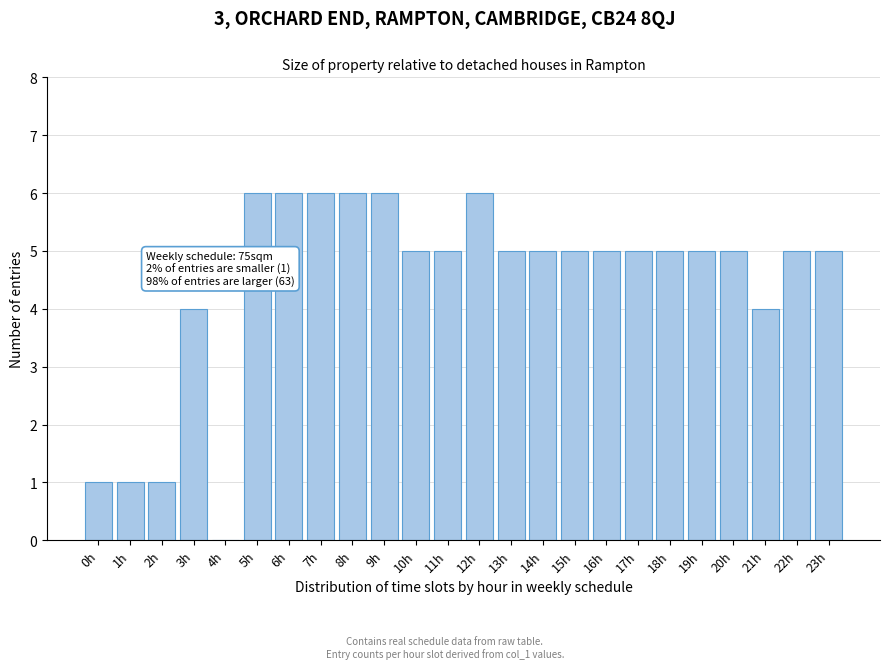

Reading left to right, extract all data points from this chart.

0h=1	1h=1	2h=1	3h=4	4h=0	5h=6	6h=6	7h=6	8h=6	9h=6	10h=5	11h=5	12h=6	13h=5	14h=5	15h=5	16h=5	17h=5	18h=5	19h=5	20h=5	21h=4	22h=5	23h=5